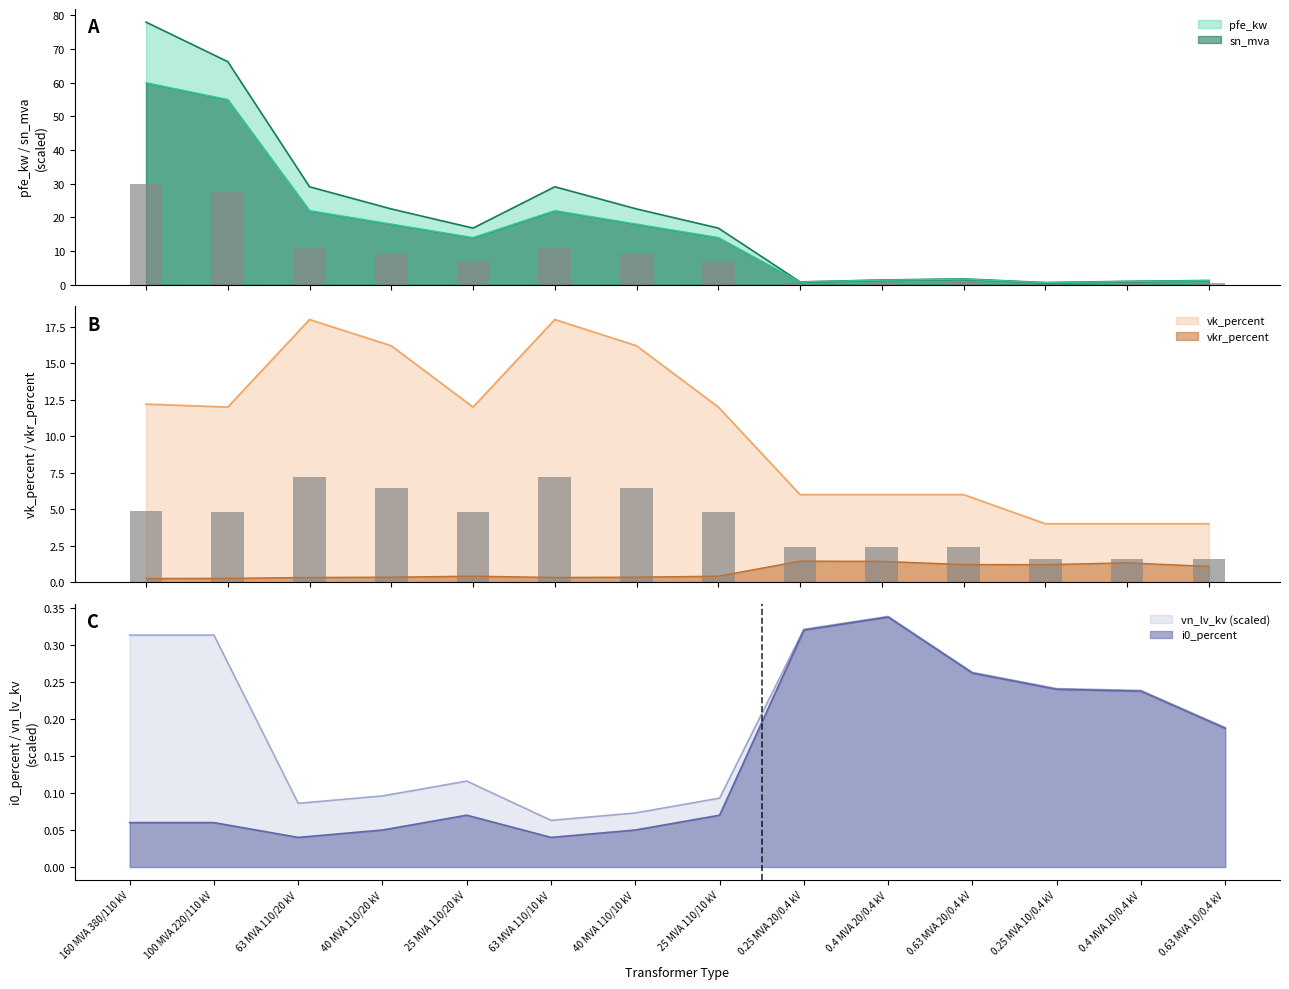

Reading left to right, what are all the values shown in this chart?

pfe_kw: 160 MVA 380/110 kV=60.0	100 MVA 220/110 kV=55.0	63 MVA 110/20 kV=22.0	40 MVA 110/20 kV=18.0	25 MVA 110/20 kV=14.0	63 MVA 110/10 kV=22.0	40 MVA 110/10 kV=18.0	25 MVA 110/10 kV=14.0	0.25 MVA 20/0.4 kV=0.8	0.4 MVA 20/0.4 kV=1.4	0.63 MVA 20/0.4 kV=1.6	0.25 MVA 10/0.4 kV=0.6	0.4 MVA 10/0.4 kV=0.9	0.63 MVA 10/0.4 kV=1.2
vkr_percent: 160 MVA 380/110 kV=0.2	100 MVA 220/110 kV=0.3	63 MVA 110/20 kV=0.3	40 MVA 110/20 kV=0.3	25 MVA 110/20 kV=0.4	63 MVA 110/10 kV=0.3	40 MVA 110/10 kV=0.3	25 MVA 110/10 kV=0.4	0.25 MVA 20/0.4 kV=1.4	0.4 MVA 20/0.4 kV=1.4	0.63 MVA 20/0.4 kV=1.2	0.25 MVA 10/0.4 kV=1.2	0.4 MVA 10/0.4 kV=1.3	0.63 MVA 10/0.4 kV=1.1
i0_percent: 160 MVA 380/110 kV=0.1	100 MVA 220/110 kV=0.1	63 MVA 110/20 kV=0.0	40 MVA 110/20 kV=0.1	25 MVA 110/20 kV=0.1	63 MVA 110/10 kV=0.0	40 MVA 110/10 kV=0.1	25 MVA 110/10 kV=0.1	0.25 MVA 20/0.4 kV=0.3	0.4 MVA 20/0.4 kV=0.3	0.63 MVA 20/0.4 kV=0.3	0.25 MVA 10/0.4 kV=0.2	0.4 MVA 10/0.4 kV=0.2	0.63 MVA 10/0.4 kV=0.2
sn_mva: 160 MVA 380/110 kV=78.0	100 MVA 220/110 kV=66.2	63 MVA 110/20 kV=29.1	40 MVA 110/20 kV=22.5	25 MVA 110/20 kV=16.8	63 MVA 110/10 kV=29.1	40 MVA 110/10 kV=22.5	25 MVA 110/10 kV=16.8	0.25 MVA 20/0.4 kV=0.8	0.4 MVA 20/0.4 kV=1.4	0.63 MVA 20/0.4 kV=1.7	0.25 MVA 10/0.4 kV=0.6	0.4 MVA 10/0.4 kV=1.0	0.63 MVA 10/0.4 kV=1.3
vk_percent: 160 MVA 380/110 kV=12.2	100 MVA 220/110 kV=12.0	63 MVA 110/20 kV=18.0	40 MVA 110/20 kV=16.2	25 MVA 110/20 kV=12.0	63 MVA 110/10 kV=18.0	40 MVA 110/10 kV=16.2	25 MVA 110/10 kV=12.0	0.25 MVA 20/0.4 kV=6.0	0.4 MVA 20/0.4 kV=6.0	0.63 MVA 20/0.4 kV=6.0	0.25 MVA 10/0.4 kV=4.0	0.4 MVA 10/0.4 kV=4.0	0.63 MVA 10/0.4 kV=4.0